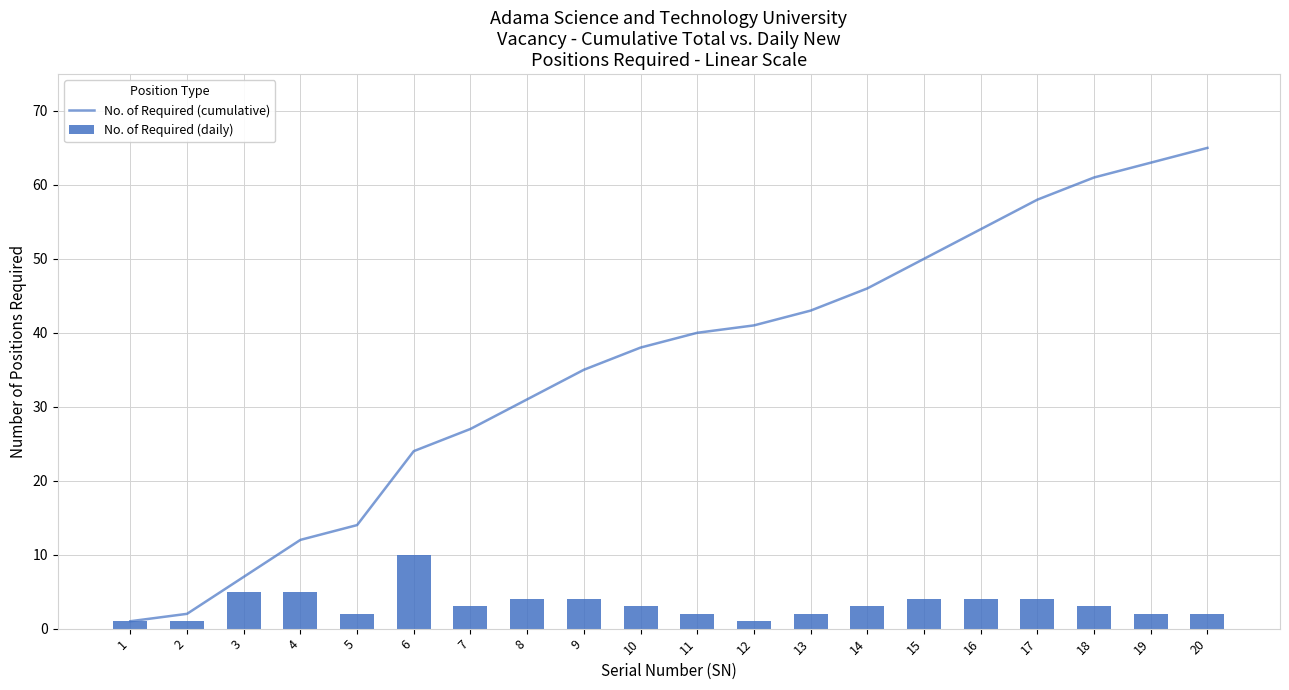

Where is No. of Required (daily) nearest to the value 5?

3